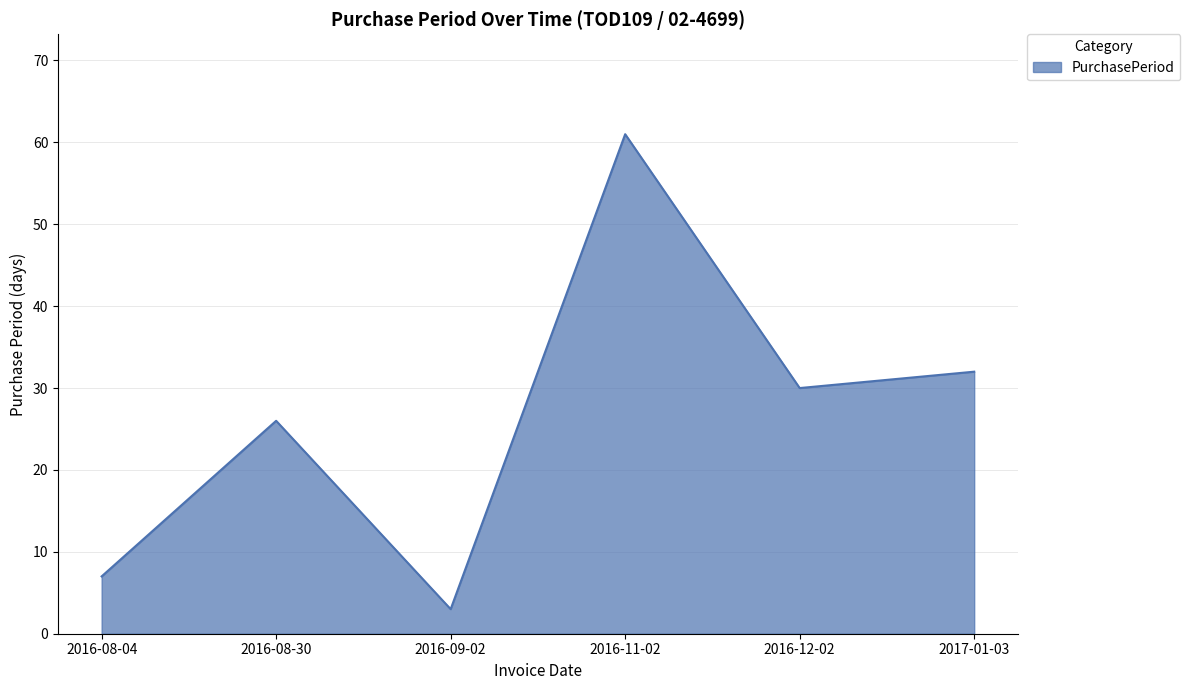

True or false: there are more than 2 points higher than both neighbors.

False